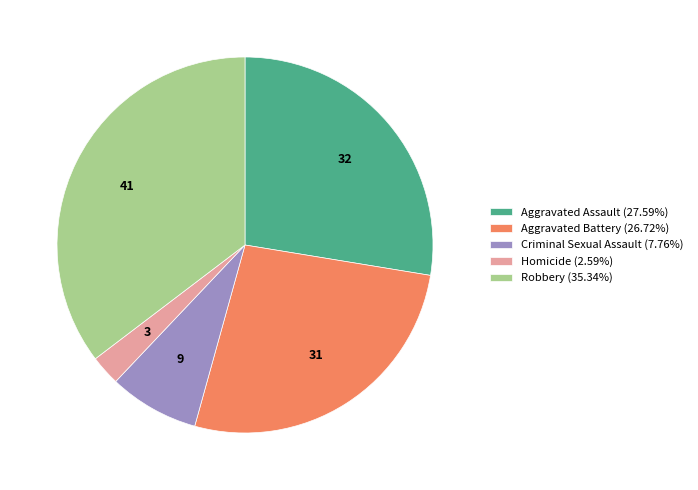

What is the ratio of the value at Homicide to the value at Robbery?

0.1